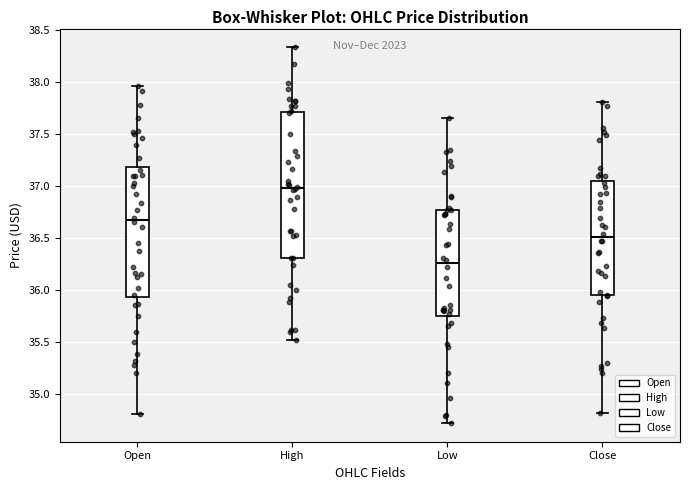

Where is the upper edge of the box for Close on the y-axis? The values are not printed on the chart, so give them approximately, as read against the axis.

37.05